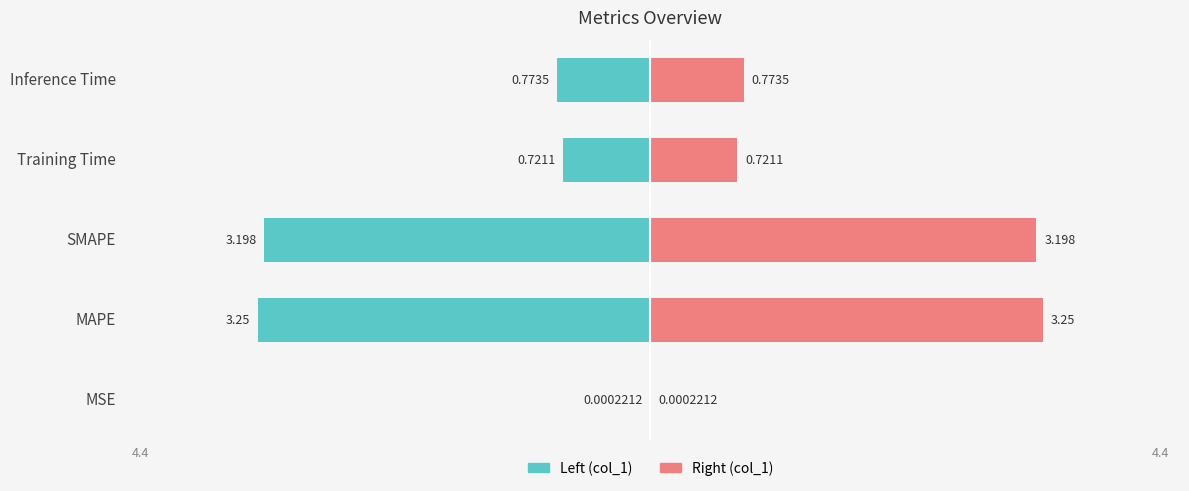

How many bars are there in each group?

2